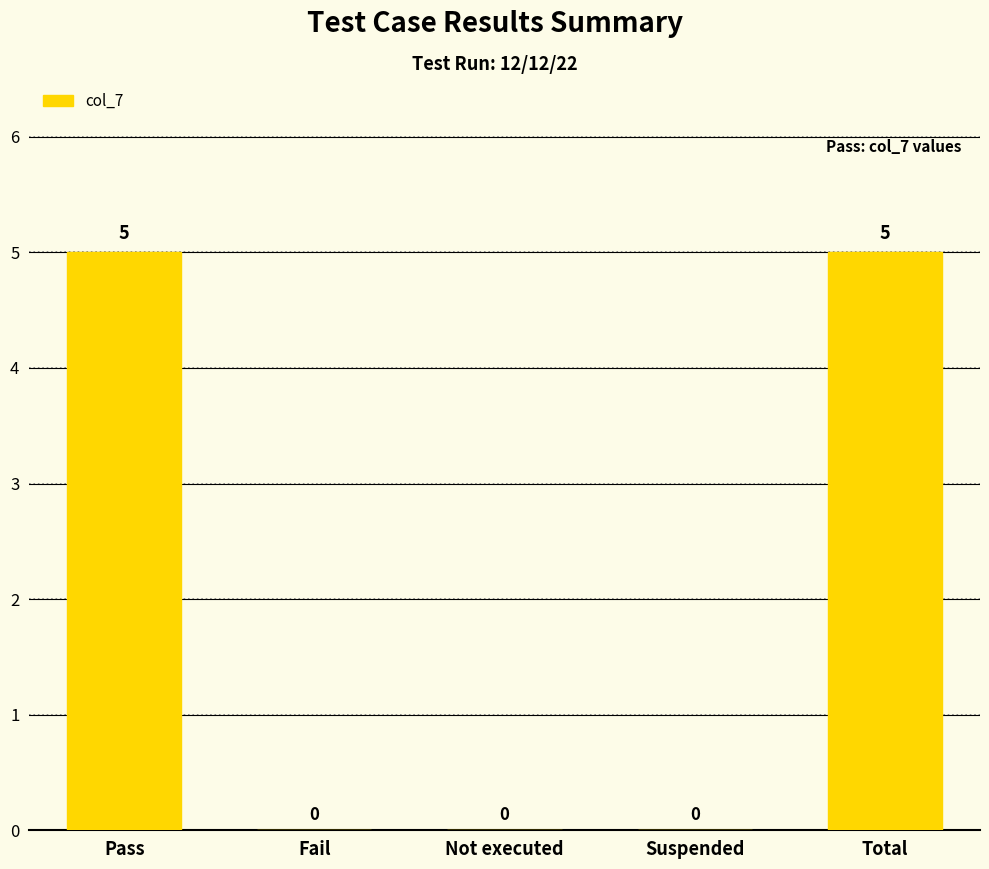

Does the chart contain stacked bars?

No